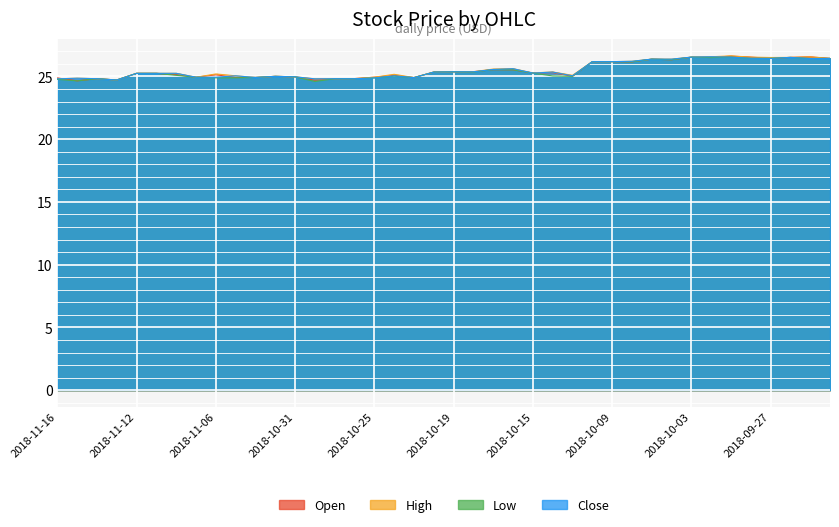

What is the difference between the highest and lowest values at 2018-11-06?

0.3